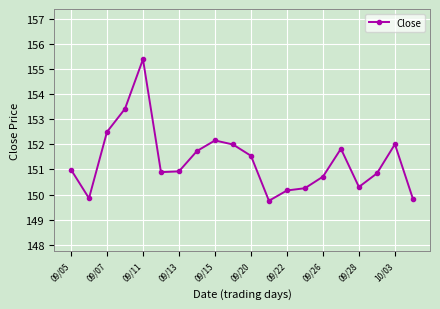

What is the value of the 10th point from the left?

152.0